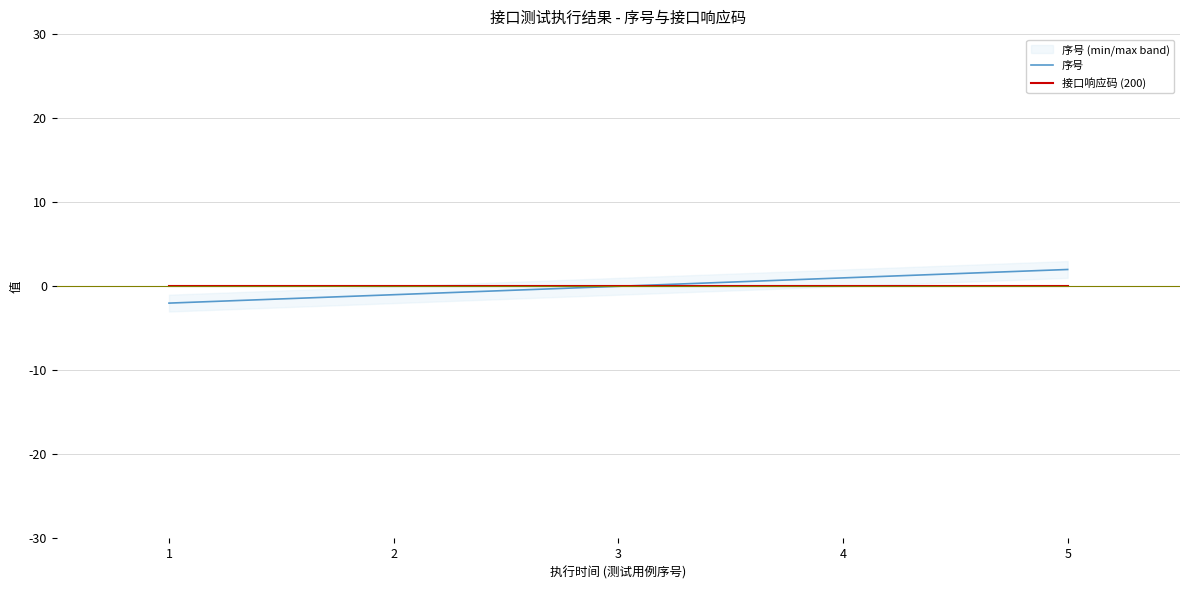

Is it true that 序号 equals -3 at 1?

False